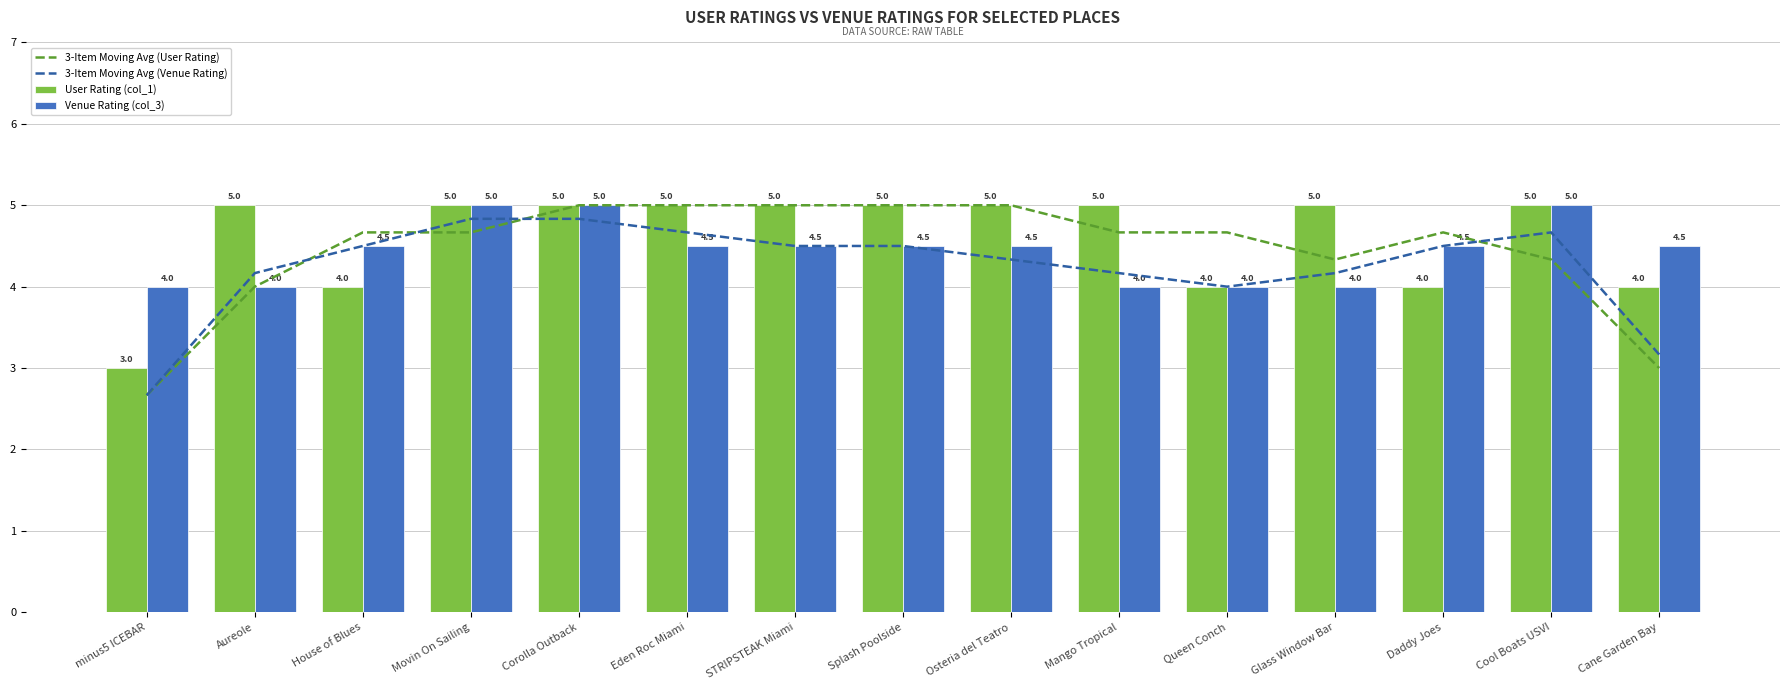

Where is User Rating (col_1) nearest to the value 4?

House of Blues